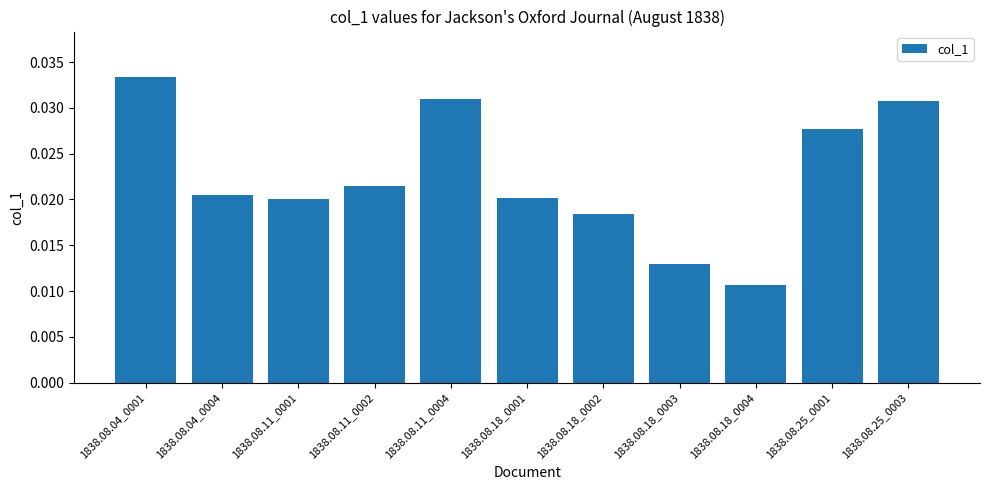

The chart shows a value of 0.1 at 1838.08.04_0001. True or false?

False